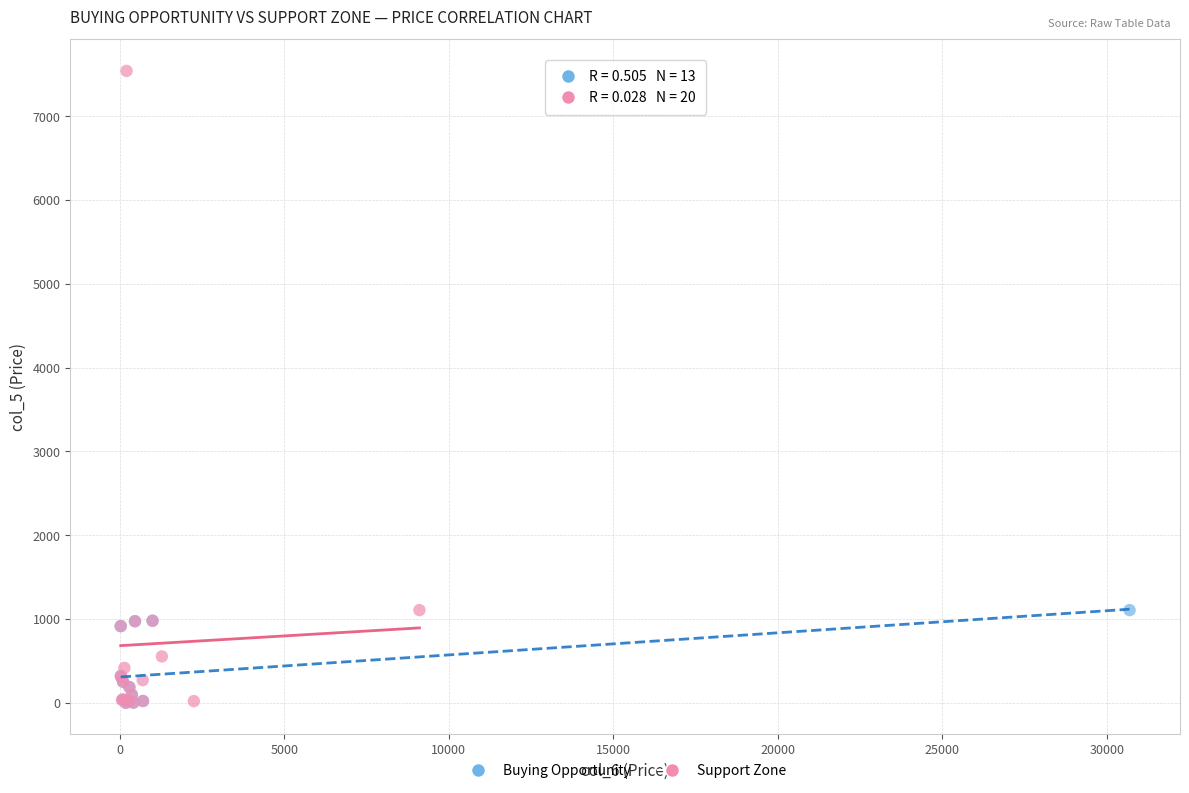

Which series has the largest Y range (max minus min)?

Support Zone